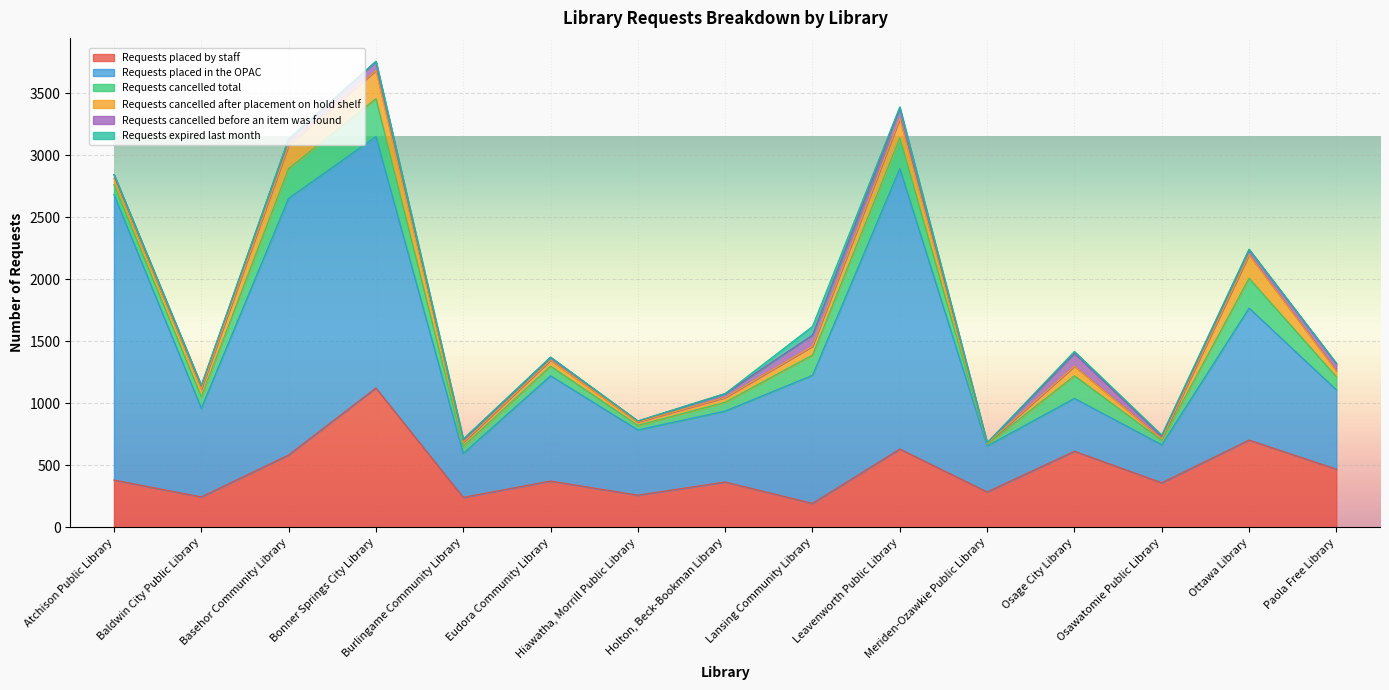

At which category is the sum across all series the highest?

Bonner Springs City Library